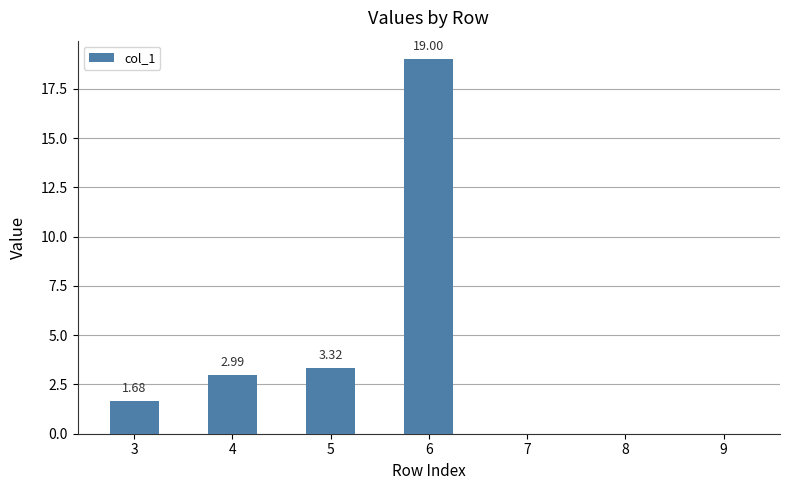

Approximately how many times larger is the value at 6 compared to 4?

6.3